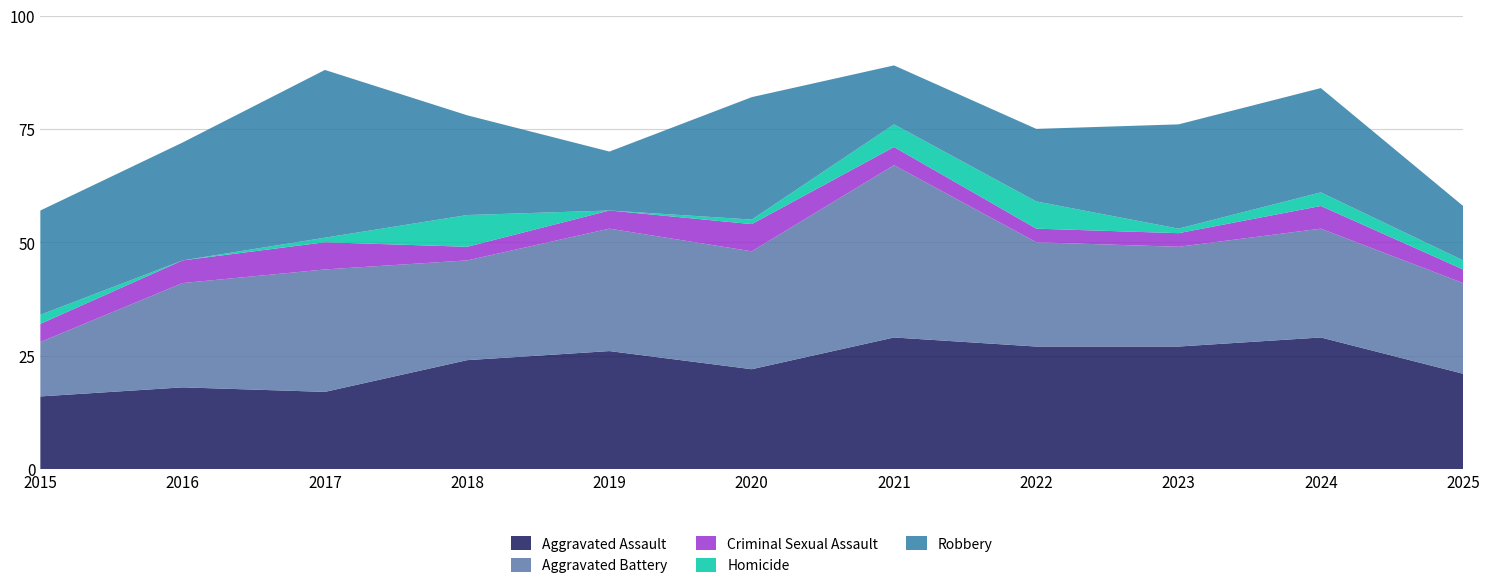

Reading right to left, what are all the values shown in this chart?

Aggravated Assault: 2025=21	2024=29	2023=27	2022=27	2021=29	2020=22	2019=26	2018=24	2017=17	2016=18	2015=16
Aggravated Battery: 2025=20	2024=24	2023=22	2022=23	2021=38	2020=26	2019=27	2018=22	2017=27	2016=23	2015=12
Criminal Sexual Assault: 2025=3	2024=5	2023=3	2022=3	2021=4	2020=6	2019=4	2018=3	2017=6	2016=5	2015=4
Homicide: 2025=2	2024=3	2023=1	2022=6	2021=5	2020=1	2019=0	2018=7	2017=1	2016=0	2015=2
Robbery: 2025=12	2024=23	2023=23	2022=16	2021=13	2020=27	2019=13	2018=22	2017=37	2016=26	2015=23